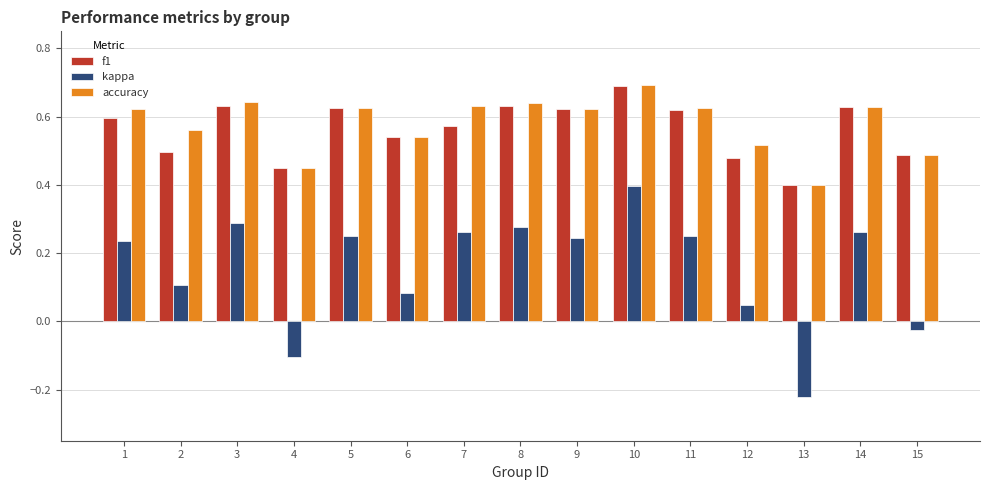

How many f1 values are between 0 and 1?

15